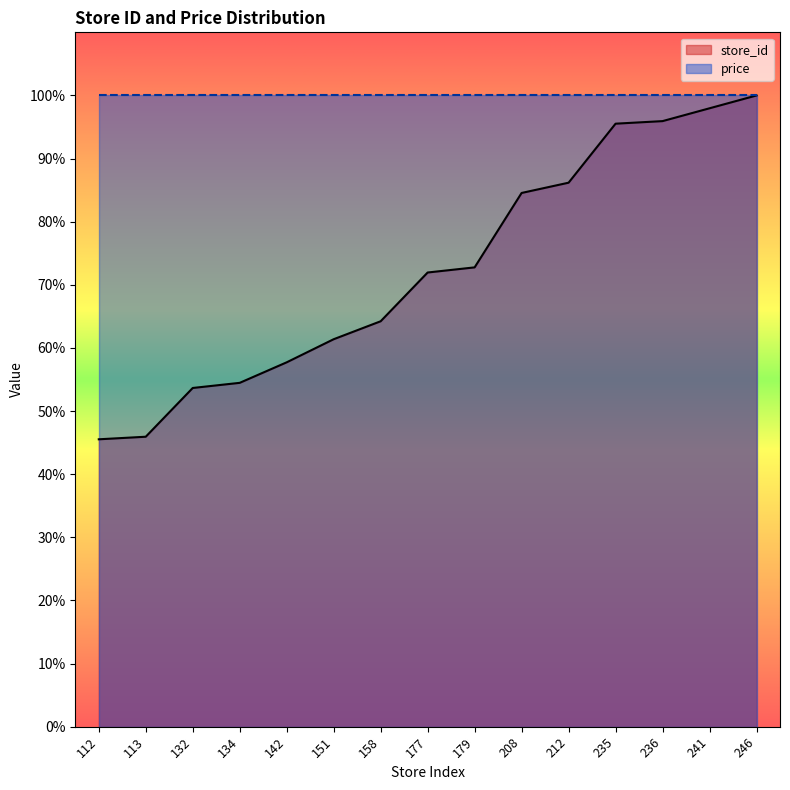

What is the minimum value shown in the chart?

45.5